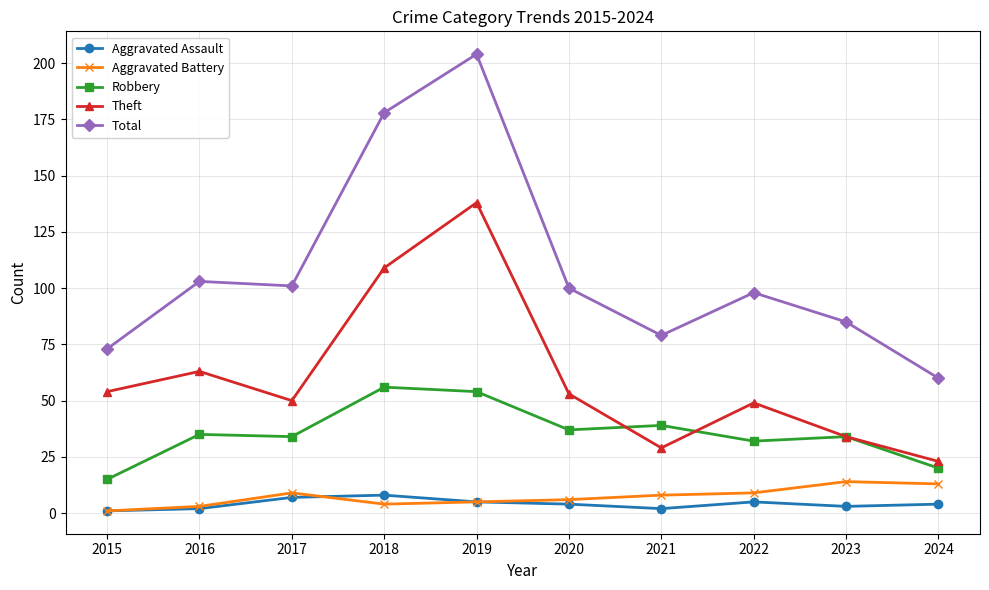

Rank the series by their maximum value, from highest to lowest.

Total, Theft, Robbery, Aggravated Battery, Aggravated Assault